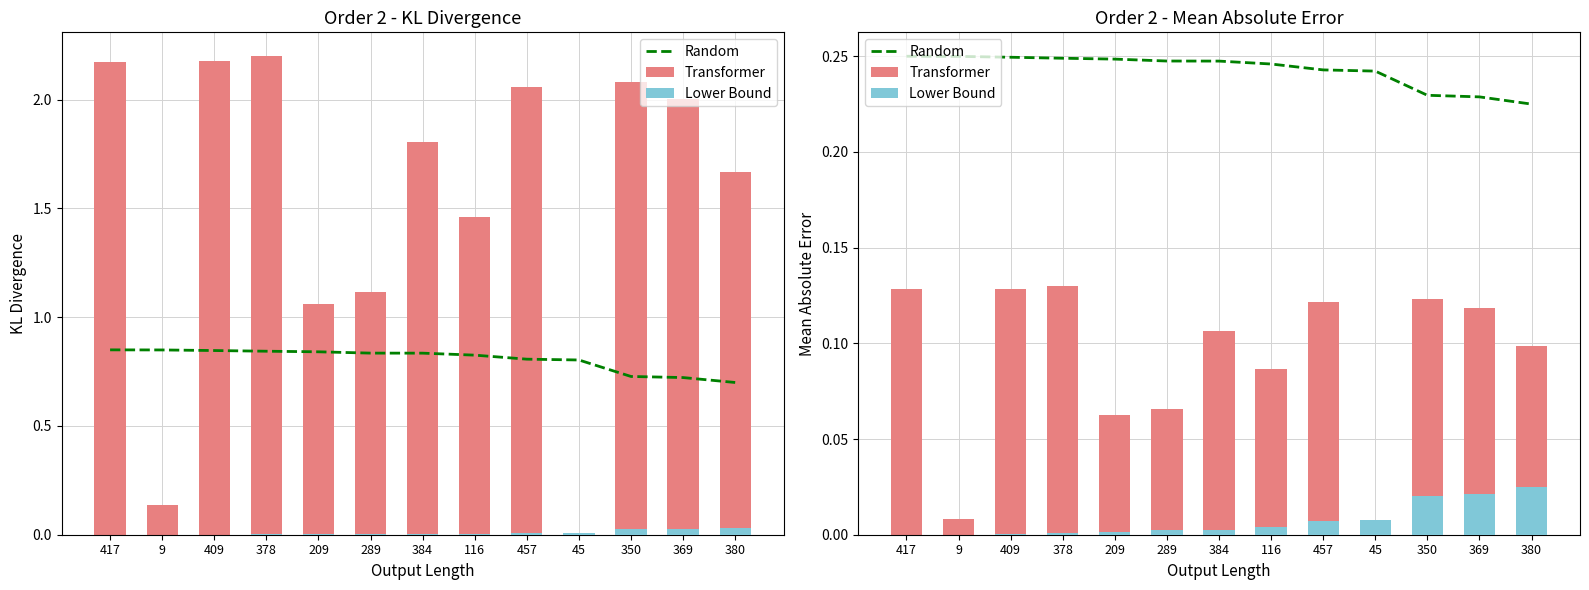

At which label does Random reach its peak?

417